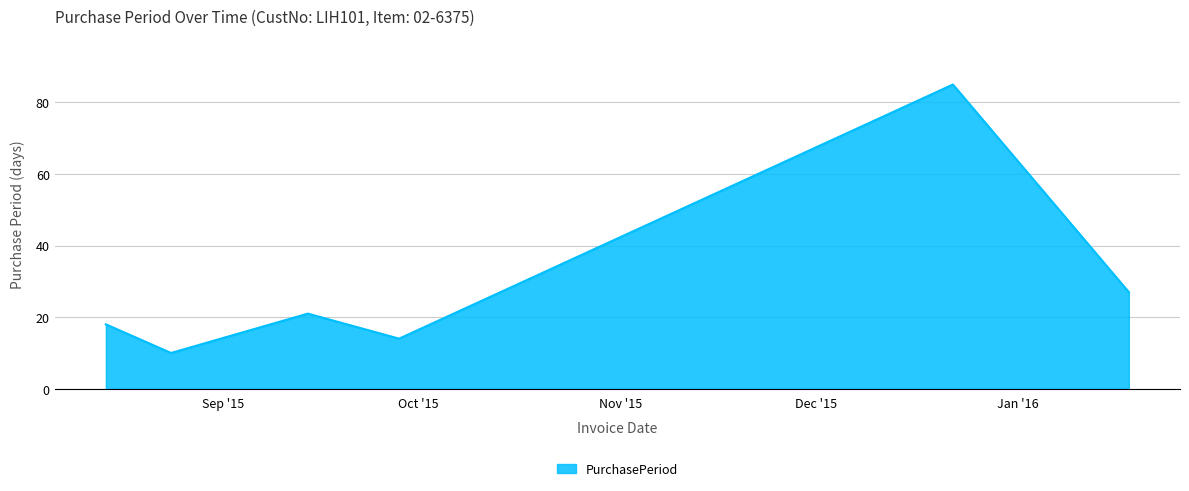

What is the difference between the maximum and minimum values?

75